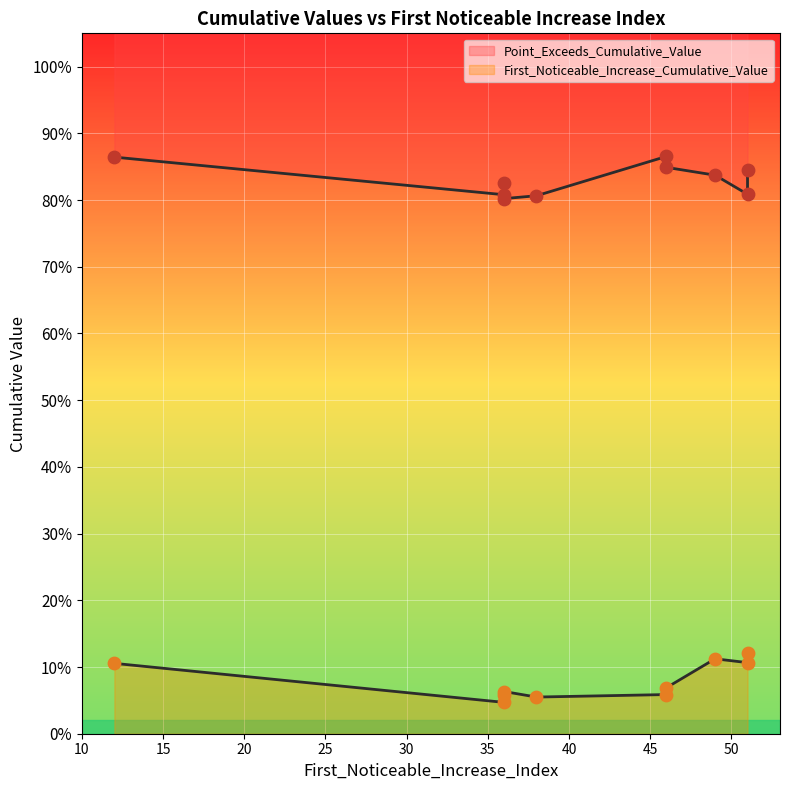

Which series contains the lowest Y value?

First_Noticeable_Increase_Cumulative_Value